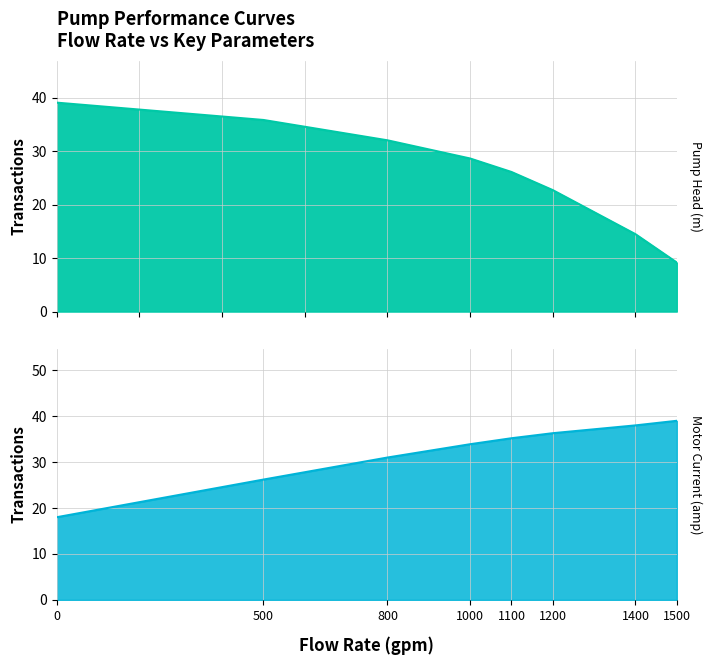

Which series has the largest total across all categories?

Motor_Current_amp